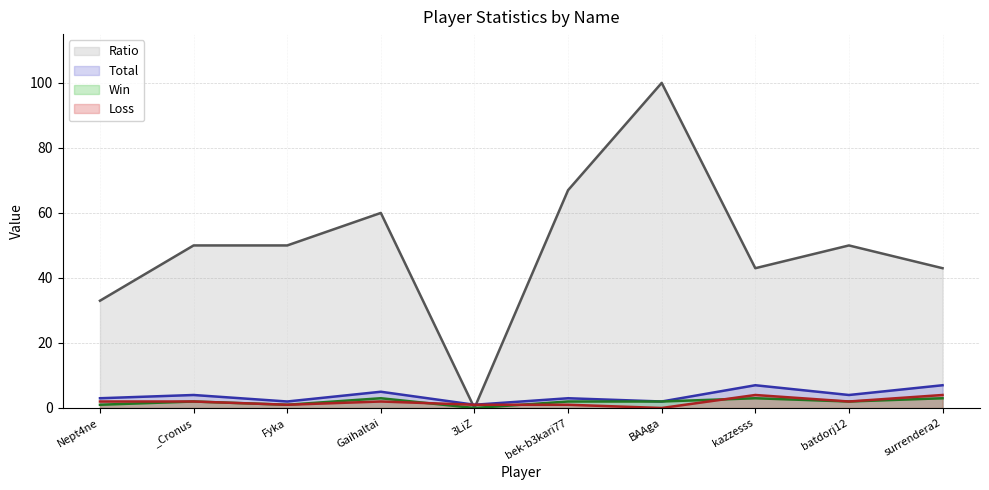

How many values in the Win series exceed 2?

3